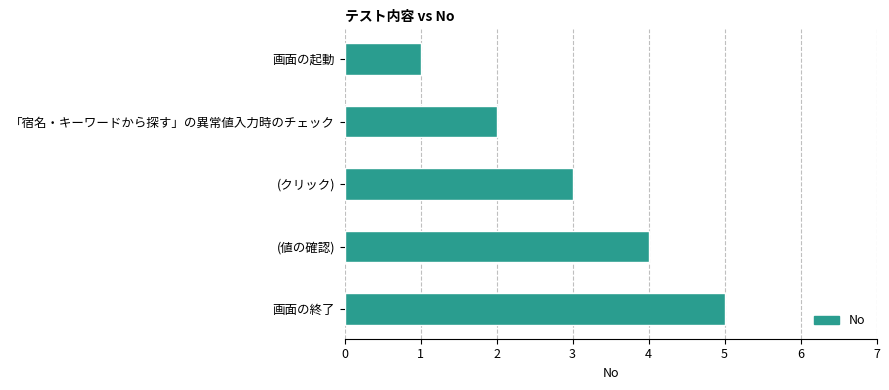

Count the number of data series in this chart.

1